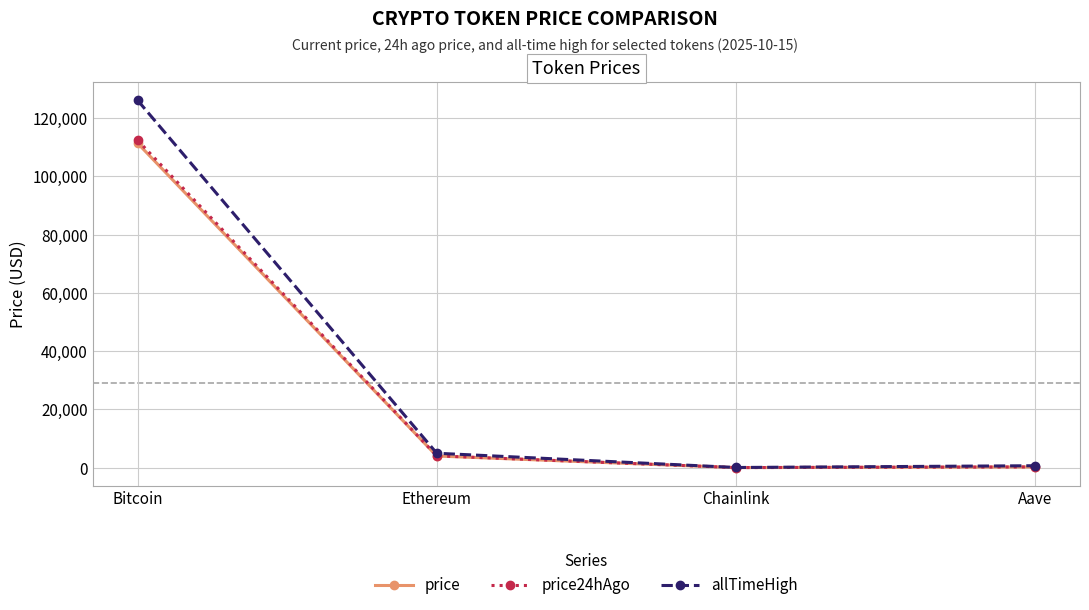

Which category has the highest value in the price series?

Bitcoin